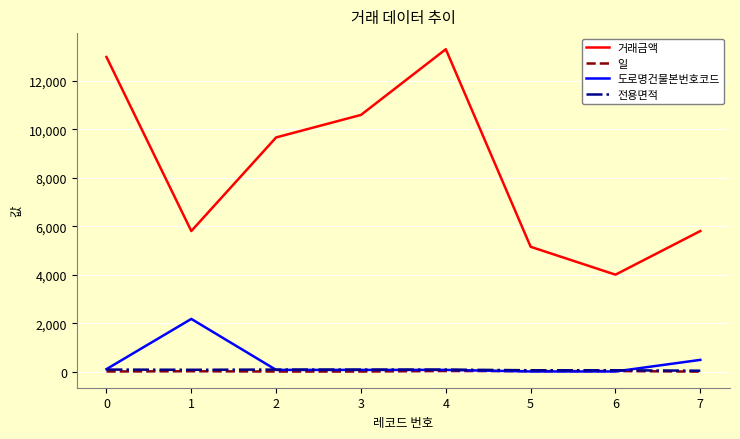

True or false: 일 and 거래금액 cross at least once.

False